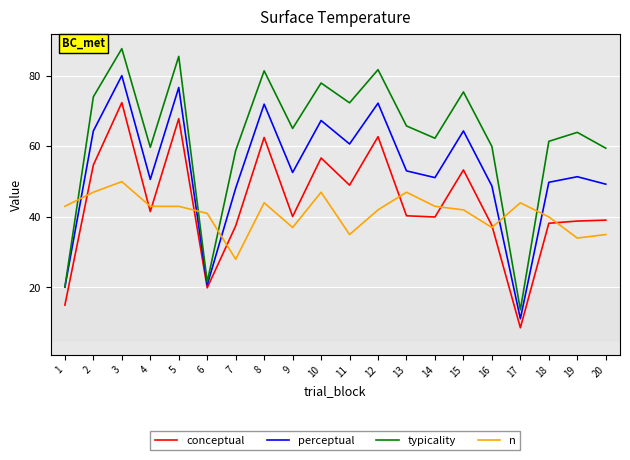

List the series in order of their peak value, lowest first.

n, conceptual, perceptual, typicality